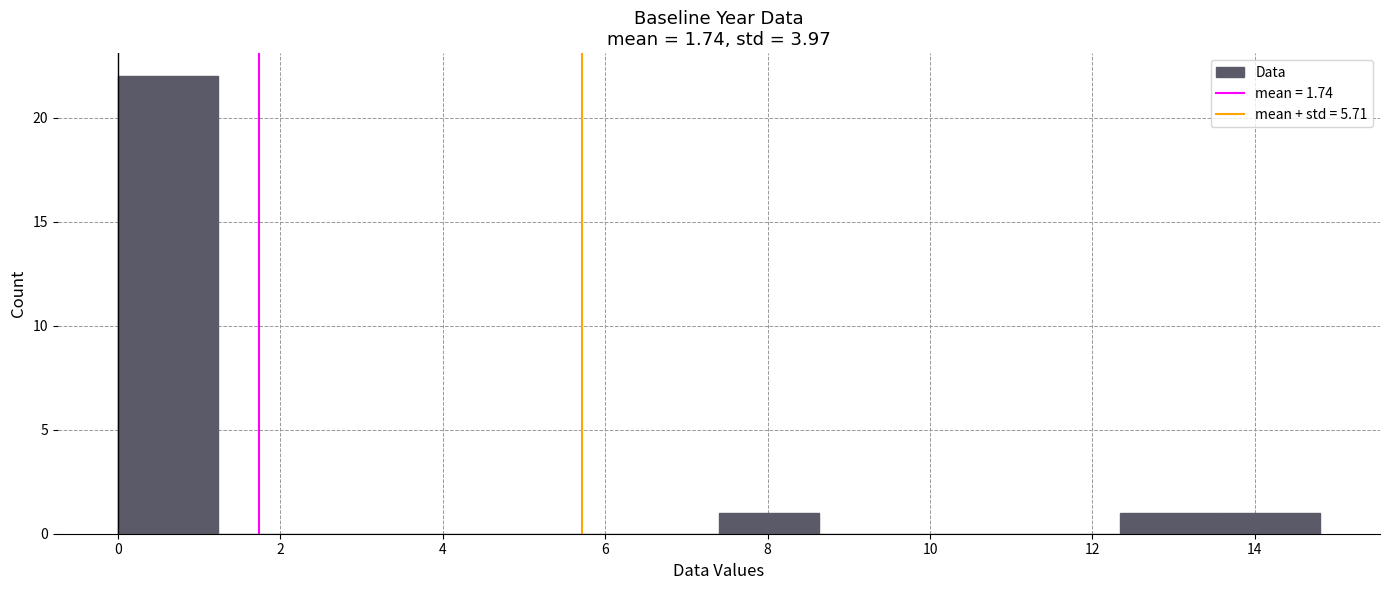

Reading left to right, transcribe this chart: for each bar, give the range it covers on the x-axis and its height. Neither the bar edges nor the heights are printed on the chart, so give them approximately, as read against the axes.

0.0 to 1.2: 22
1.2 to 2.4: 0
2.4 to 3.8: 0
3.8 to 5.0: 0
5.0 to 6.2: 0
6.2 to 7.4: 0
7.4 to 8.6: 1
8.6 to 9.8: 0
9.8 to 11.2: 0
11.2 to 12.4: 0
12.4 to 13.6: 1
13.6 to 14.8: 1